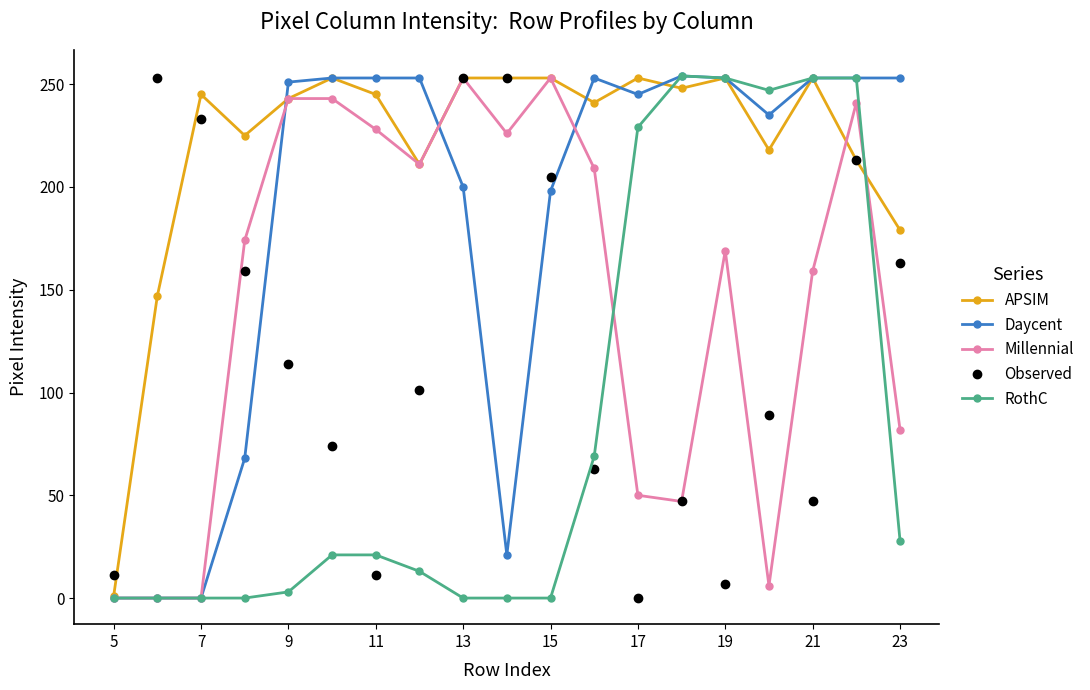

True or false: Millennial has more than 1 points higher than both neighbors.

True